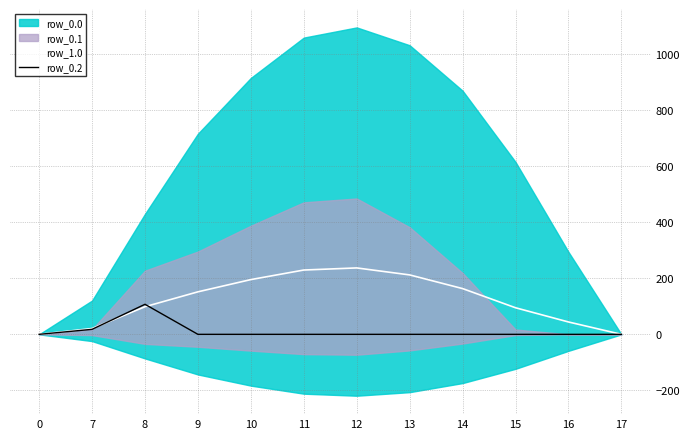

Is the value of row_1.0 at 0 greater than the value of row_0.2 at 17?

No